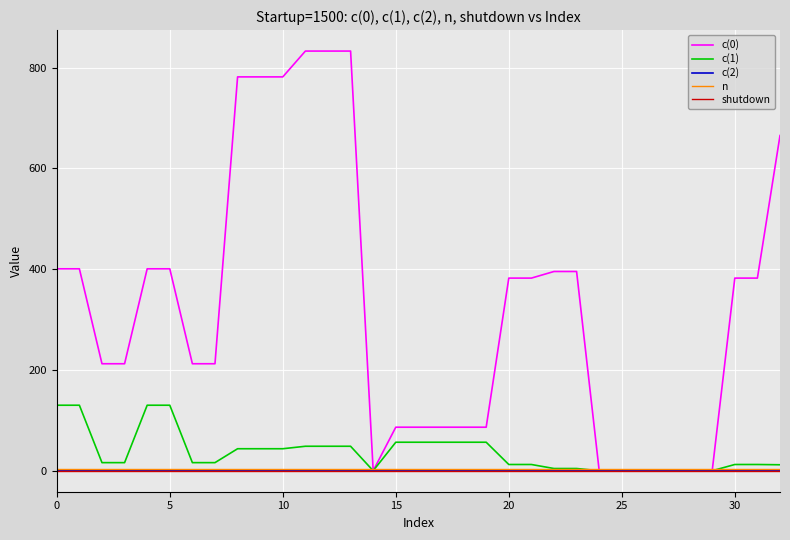

What is the maximum value shown in the chart?

832.8